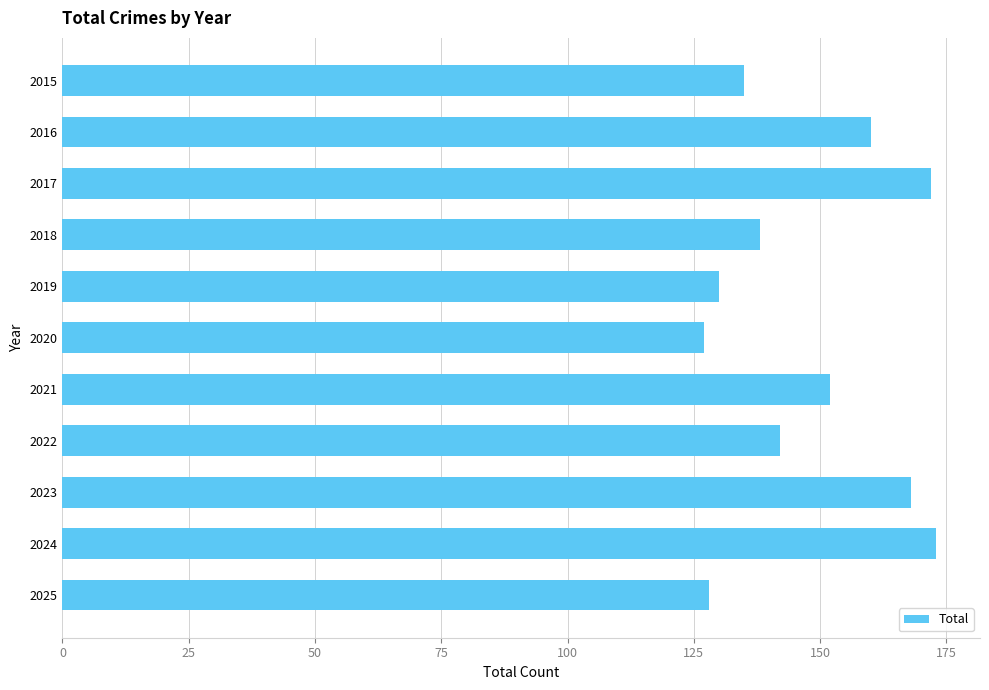

What is the value of the 1st bar from the top?

135